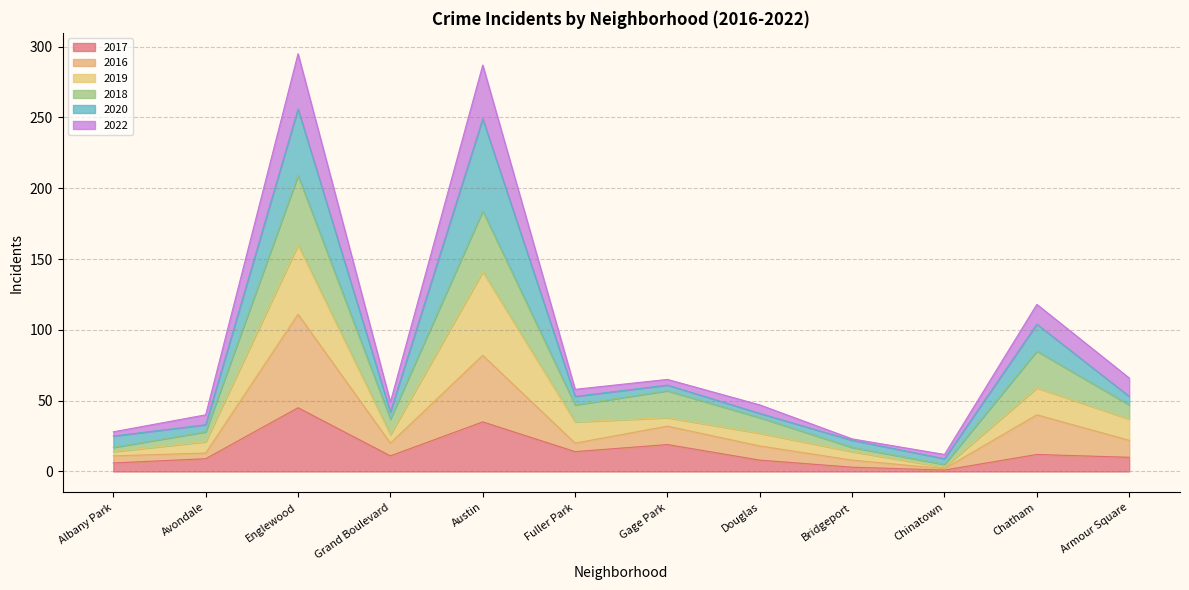

True or false: 2022 and 2017 cross at least once.

False